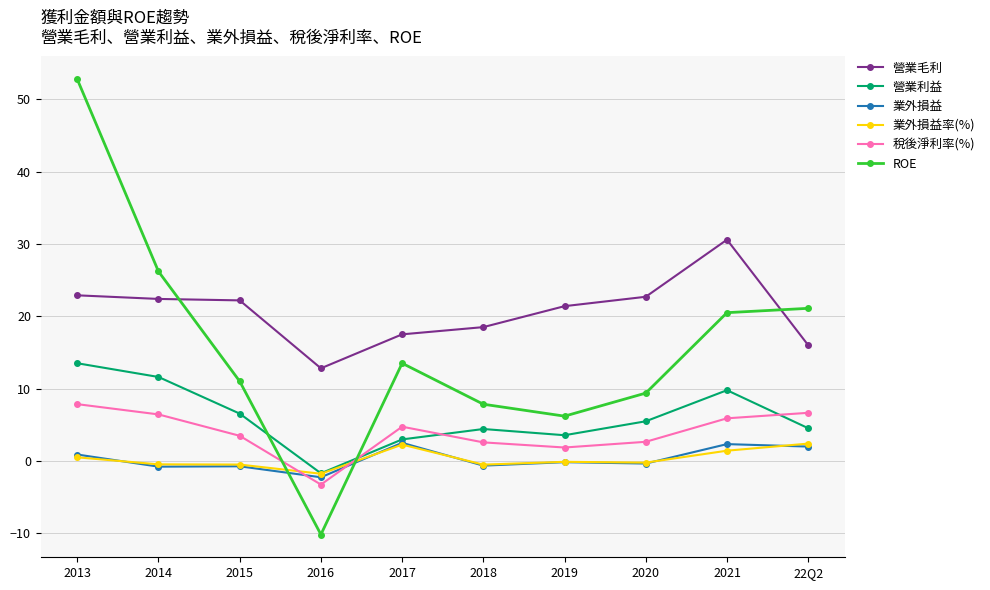

Which series has the largest range (max minus min)?

ROE